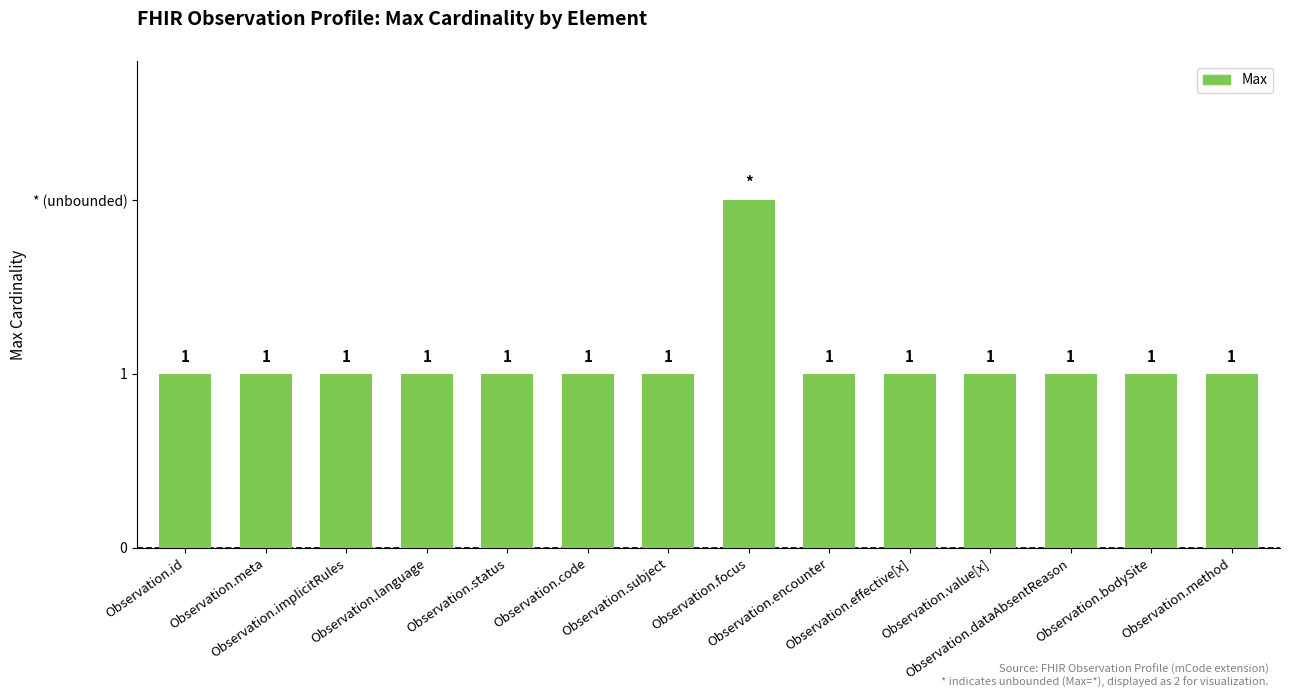

Does the chart contain any negative values?

No